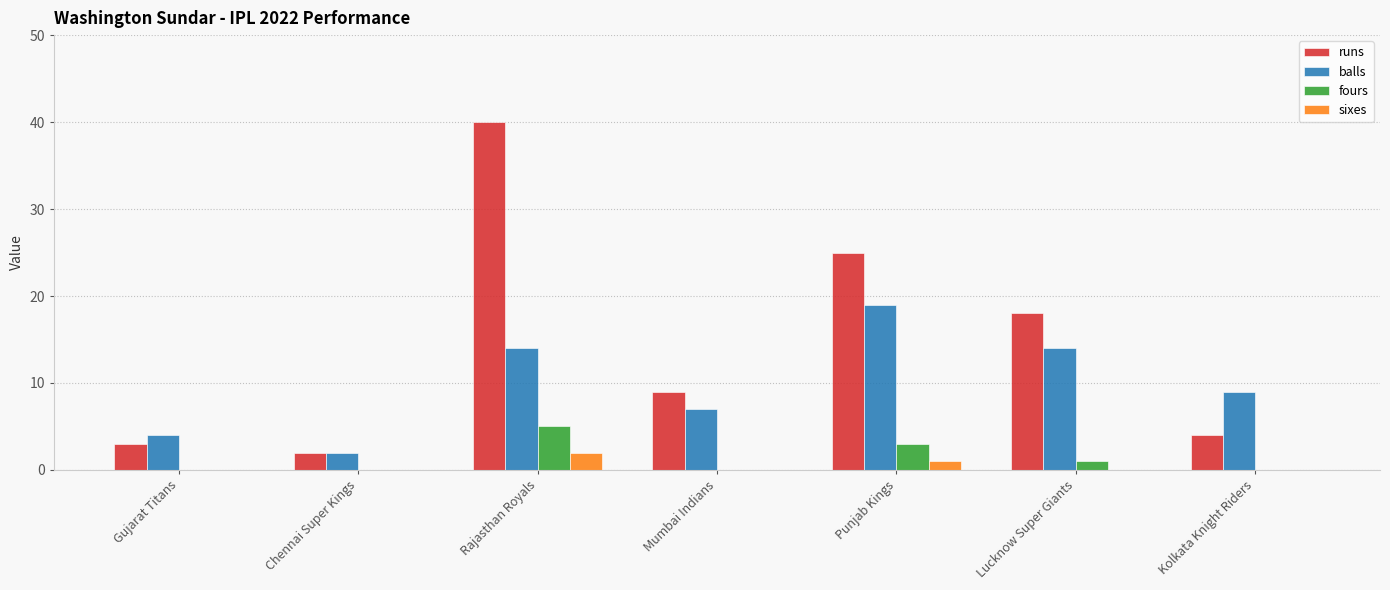

True or false: fours has a value of 3 at Gujarat Titans.

False